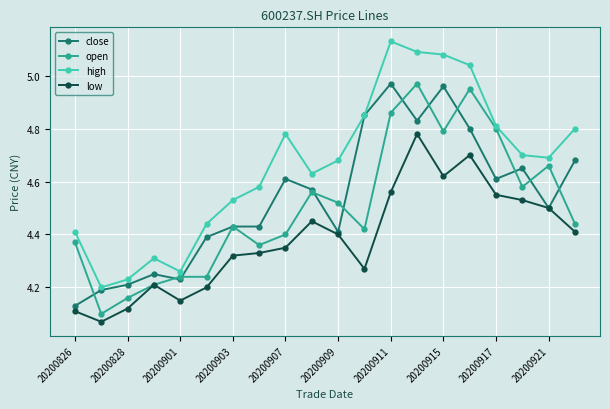

Is this an area chart (filled region under the line)?

No